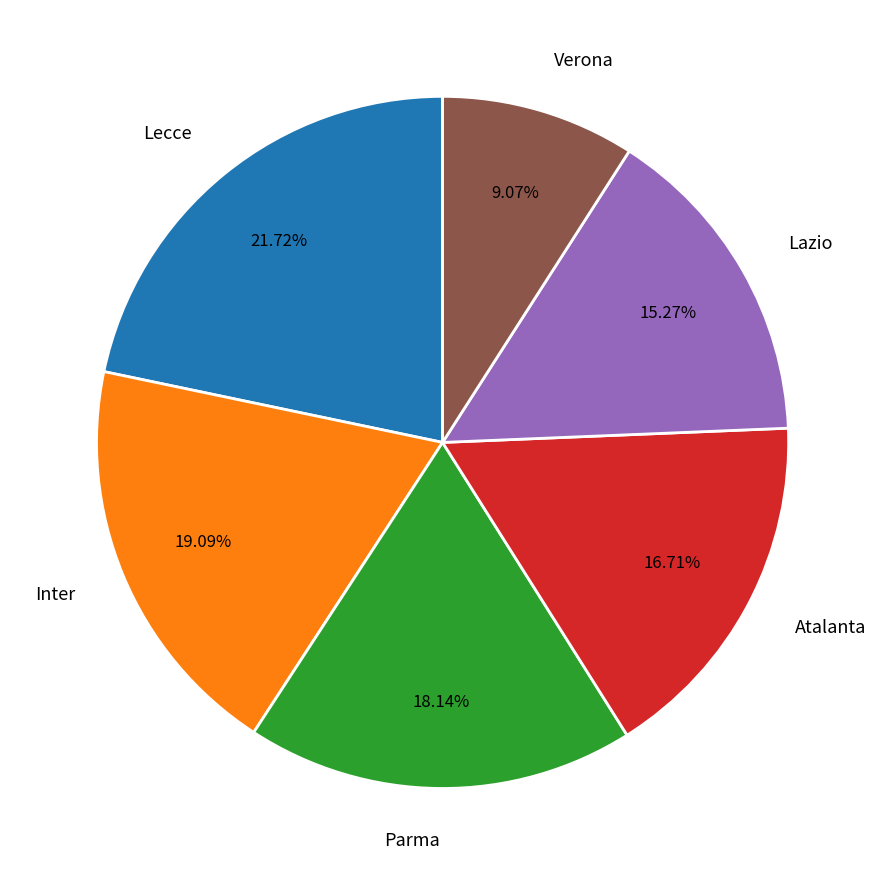

Does Lecce account for over 50% of the chart?

No